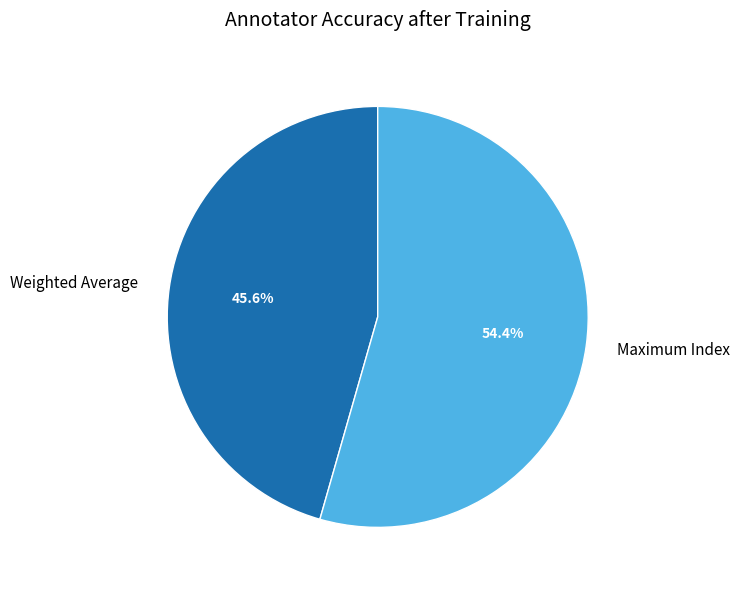

Between Weighted Average and Maximum Index, which is larger?

Maximum Index